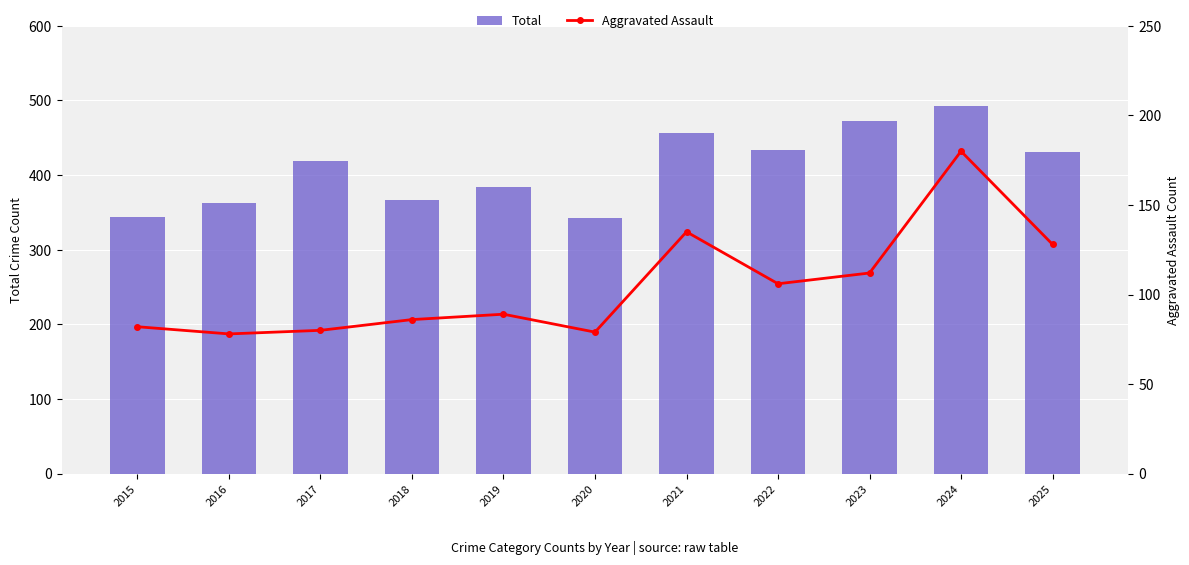

Is it true that Total equals 139 at 2023?

False